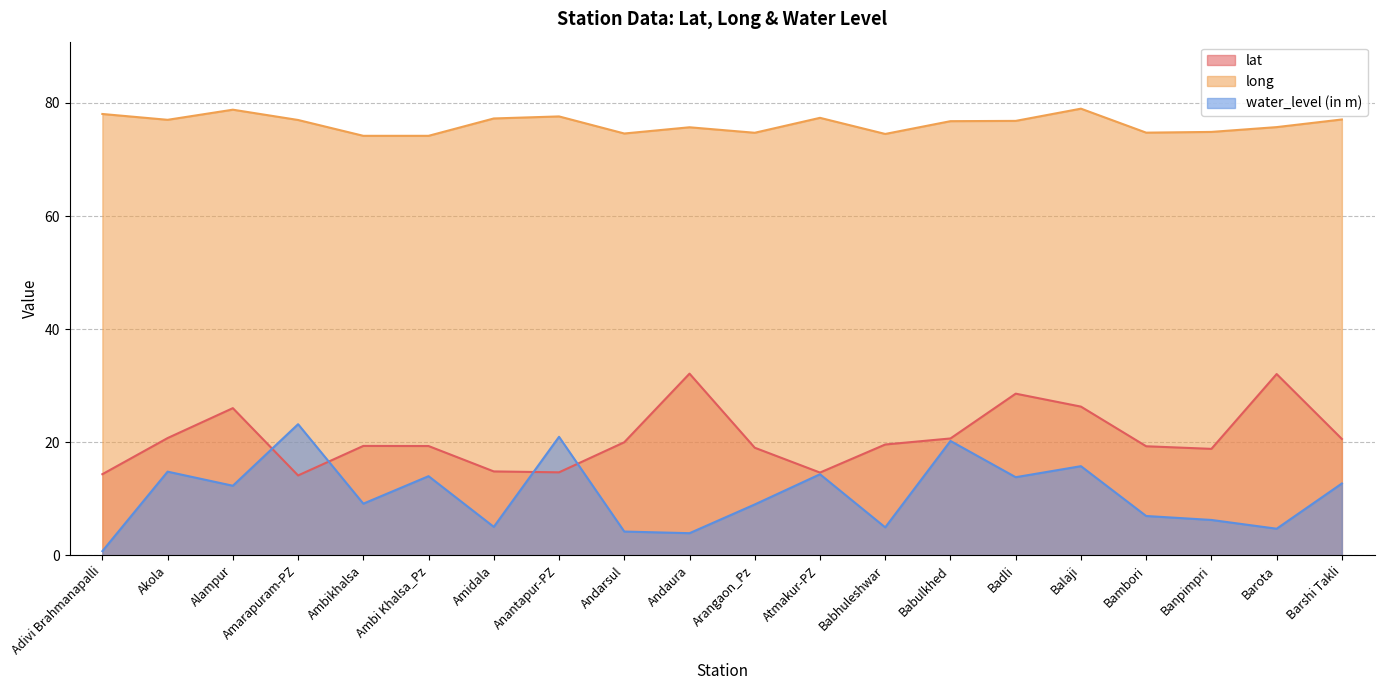

Reading right to left, list all the values displayed in this chart.

lat: Barshi Takli=20.6	Barota=32.1	Banpimpri=18.8	Bambori=19.3	Balaji=26.3	Badli=28.6	Babulkhed=20.7	Babhuleshwar=19.6	Atmakur-PZ=14.6	Arangaon_Pz=19.0	Andaura=32.1	Andarsul=20.0	Anantapur-PZ=14.7	Amidala=14.8	Ambi Khalsa_Pz=19.3	Ambikhalsa=19.4	Amarapuram-PZ=14.1	Alampur=26.0	Akola=20.7	Adivi Brahmanapalli=14.3
long: Barshi Takli=77.1	Barota=75.7	Banpimpri=74.9	Bambori=74.7	Balaji=79.0	Badli=76.8	Babulkhed=76.8	Babhuleshwar=74.5	Atmakur-PZ=77.4	Arangaon_Pz=74.7	Andaura=75.7	Andarsul=74.6	Anantapur-PZ=77.6	Amidala=77.2	Ambi Khalsa_Pz=74.2	Ambikhalsa=74.2	Amarapuram-PZ=77.0	Alampur=78.8	Akola=77.0	Adivi Brahmanapalli=78.0
water_level (in m): Barshi Takli=12.7	Barota=4.7	Banpimpri=6.3	Bambori=7.0	Balaji=15.8	Badli=13.8	Babulkhed=20.2	Babhuleshwar=5.0	Atmakur-PZ=14.3	Arangaon_Pz=9.0	Andaura=3.9	Andarsul=4.2	Anantapur-PZ=21.0	Amidala=5.0	Ambi Khalsa_Pz=14.0	Ambikhalsa=9.1	Amarapuram-PZ=23.2	Alampur=12.3	Akola=14.8	Adivi Brahmanapalli=0.8